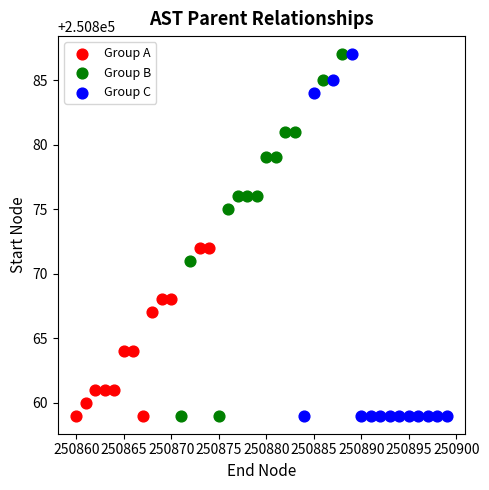

What are all the series names shown in the legend?

Group A, Group B, Group C